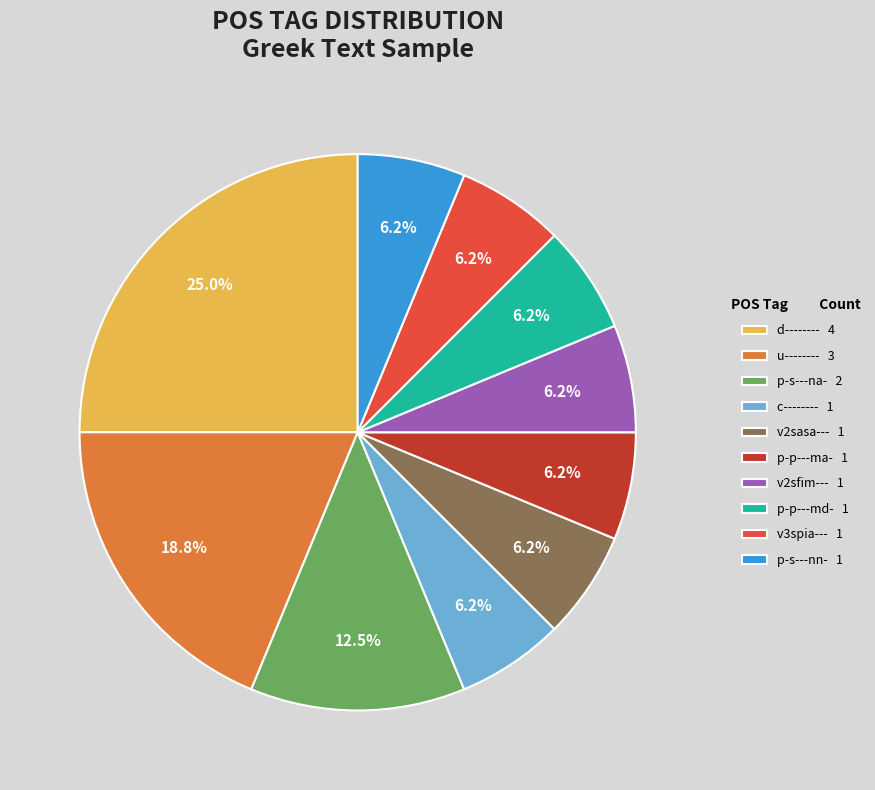

Between u-------- 3 and v2sasa--- 1, which is larger?

u-------- 3